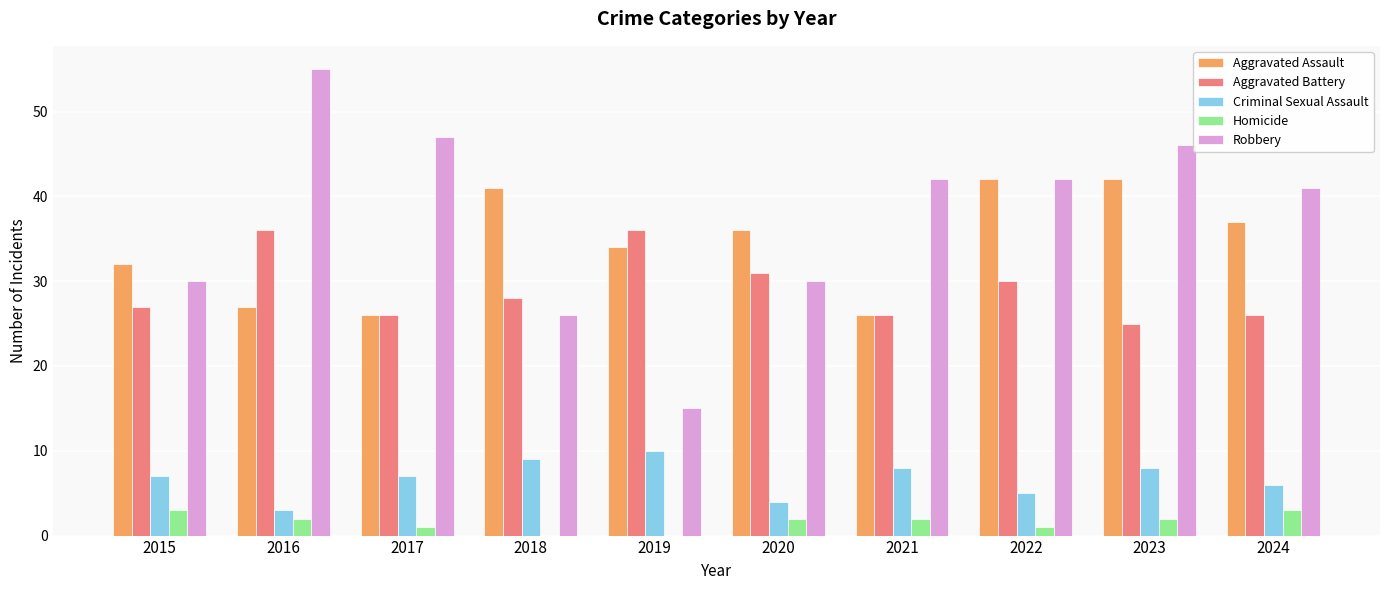

Which series changed the most between 2020 and 2024?

Robbery